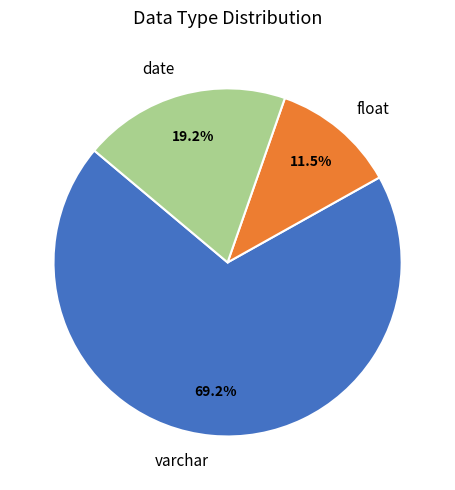

Which slice is the largest?

varchar